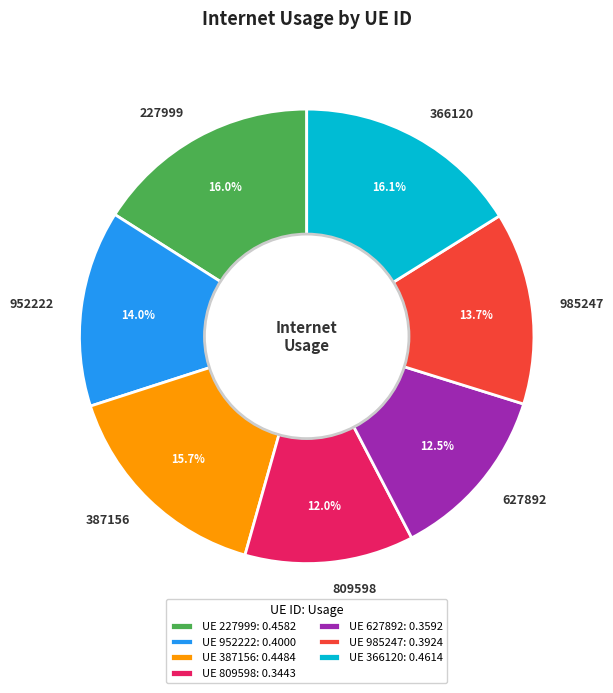

Is there any slice that represents more than half of the pie?

No